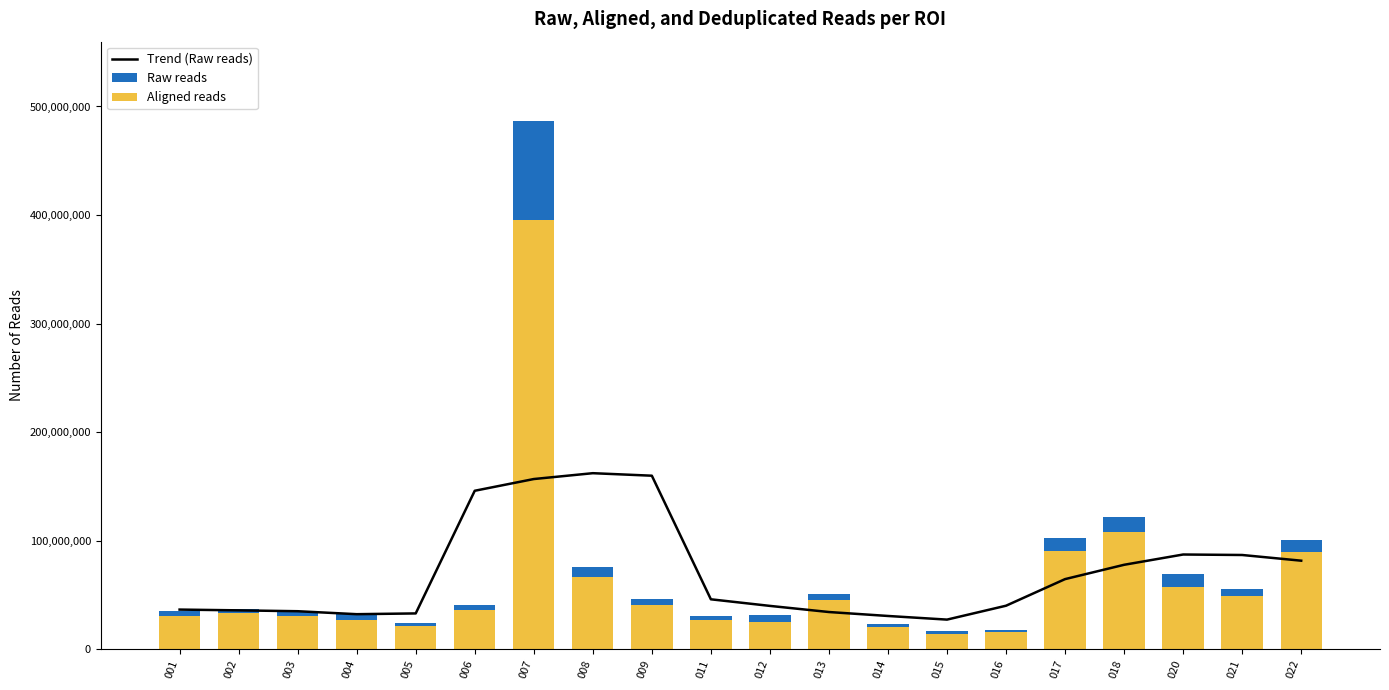

What is the minimum value for Trend (Raw reads)?

27397858.2